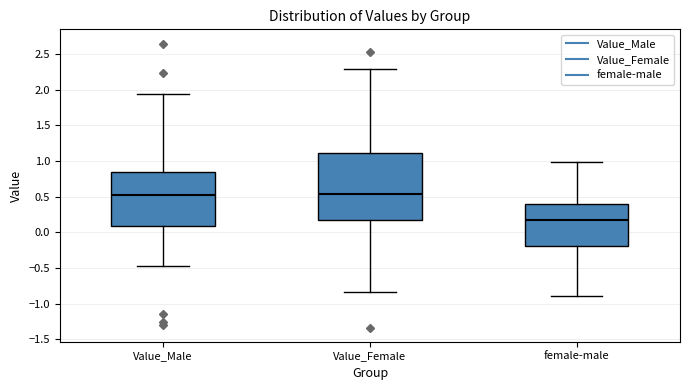

Where does the lower whisker of the box for Value_Male end on the y-axis? The values are not printed on the chart, so give them approximately, as read against the axis.

-0.45